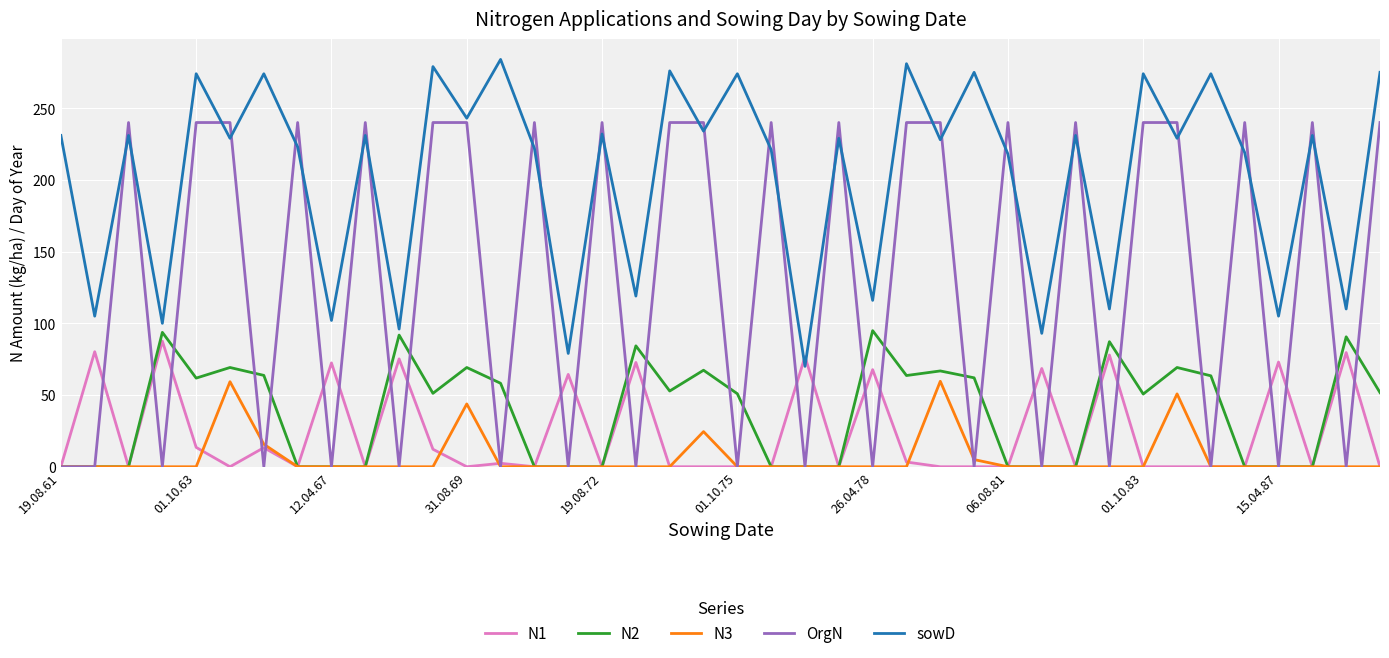

Which series ends up on top after the final intersection of N1 and sowD?

sowD